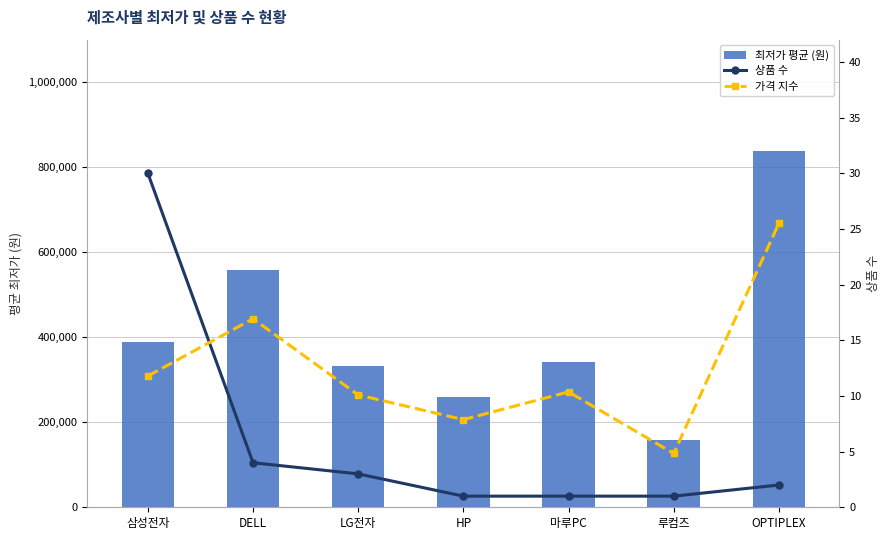

What is the label of the 6th bar from the left?

루컴즈